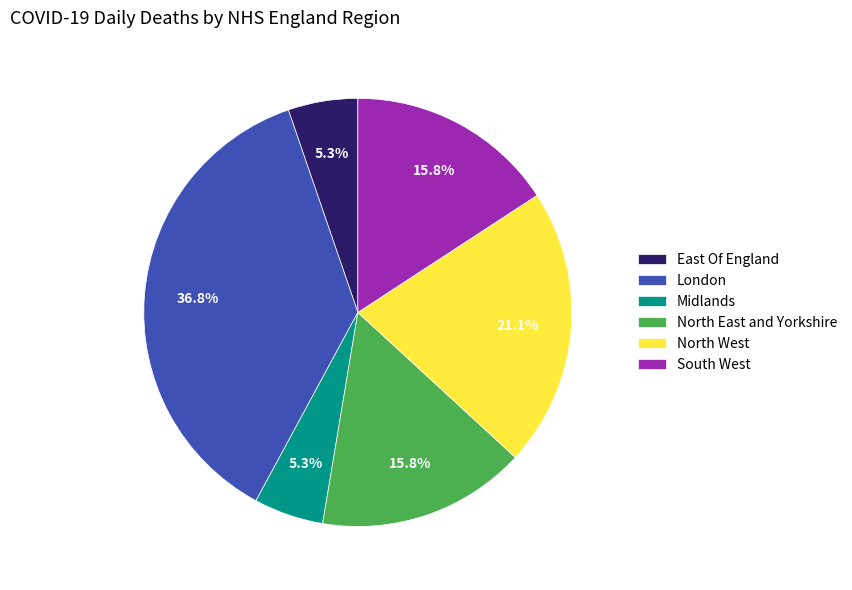

How many slices are in this pie chart?

6